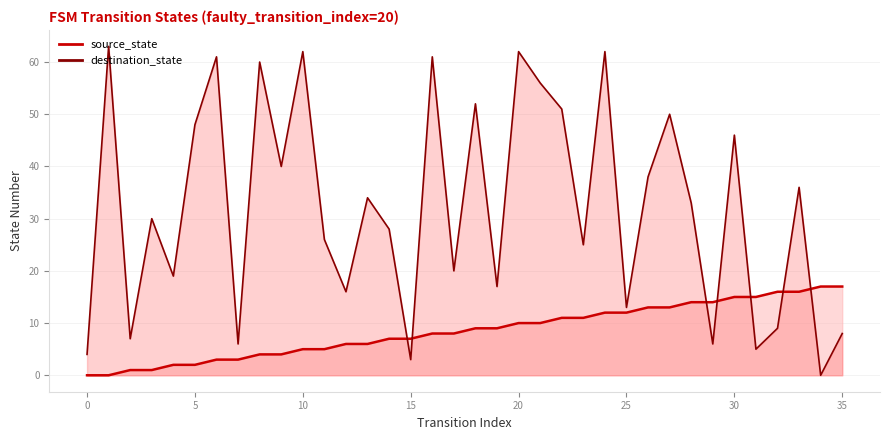

How many data points in source_state are above 9?

16